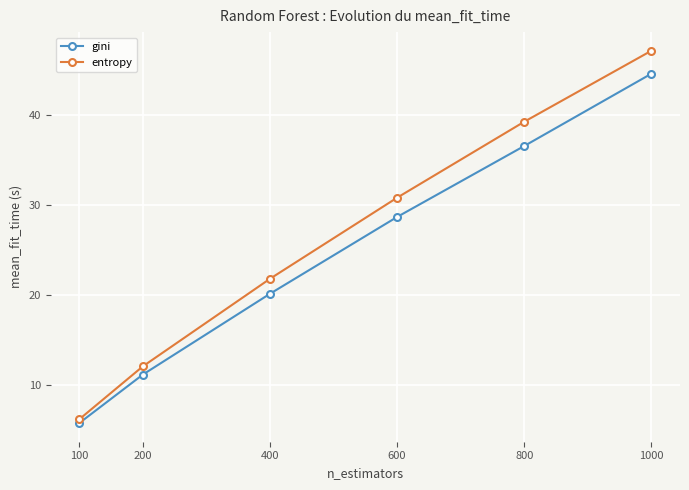

What is the average value of the gini series?

24.5